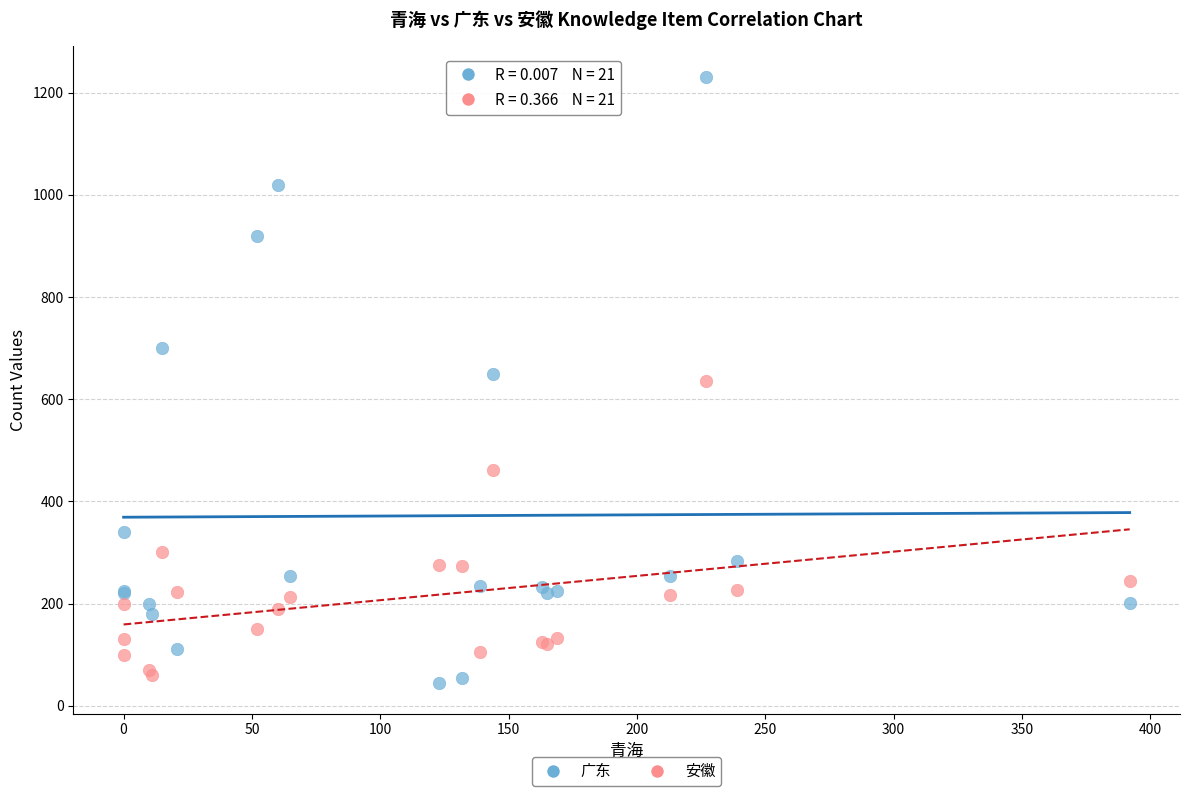

Which series reaches the maximum Y coordinate?

广东